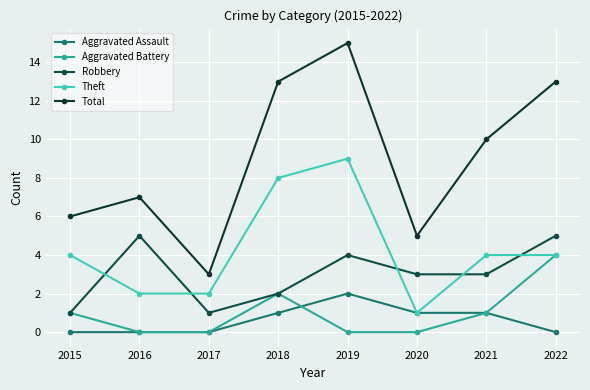

What is the average value of the Aggravated Battery series?

1